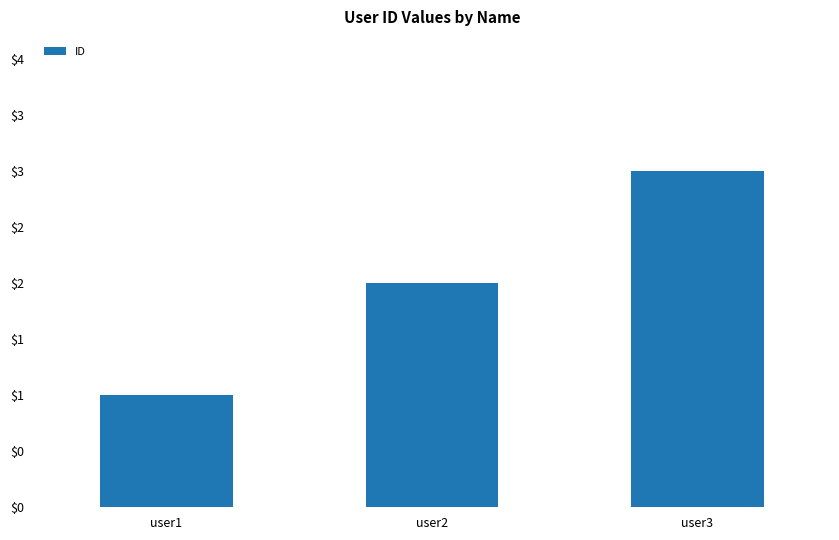

Does the chart contain any negative values?

No